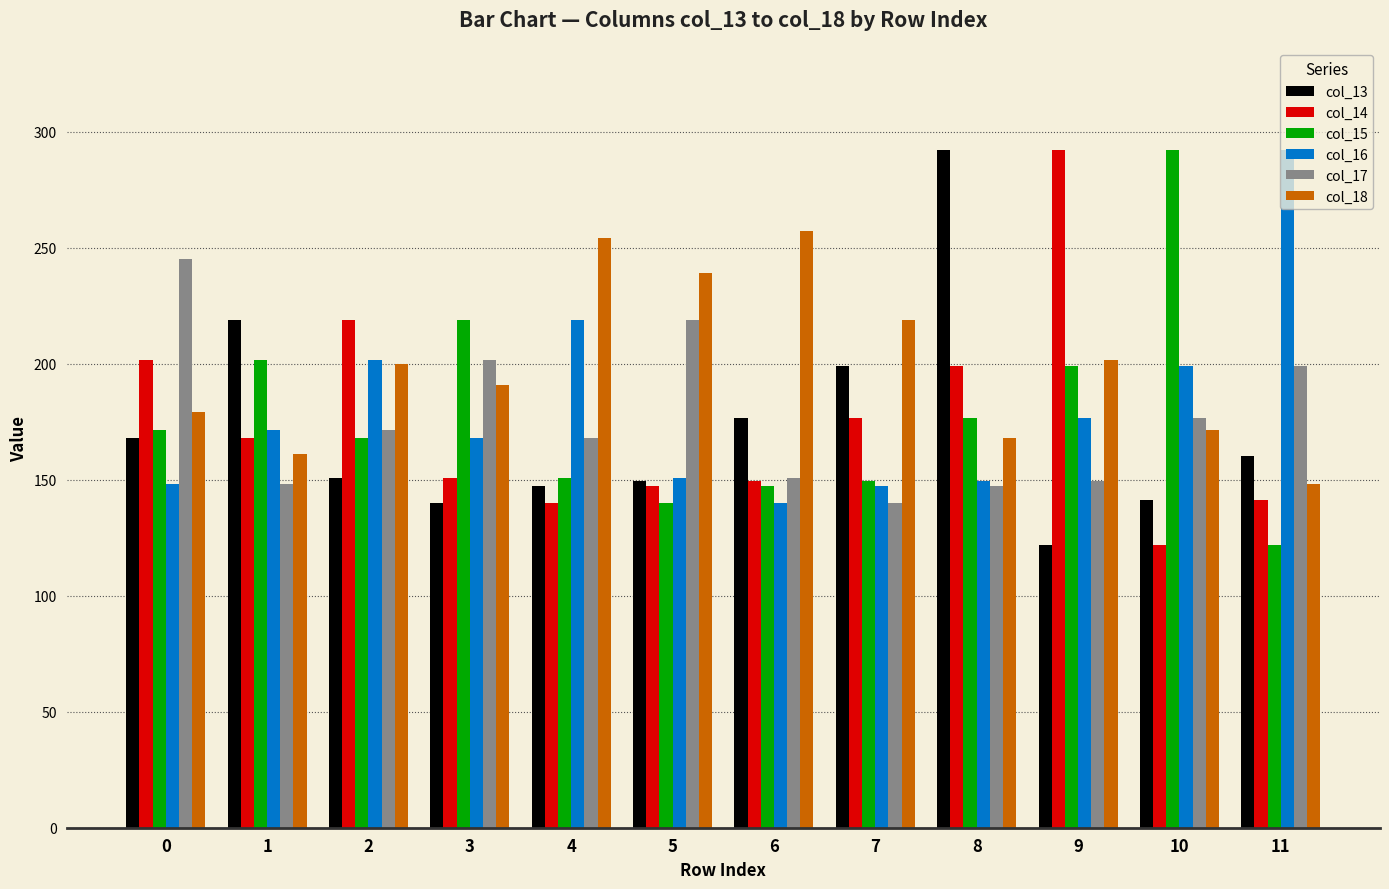

True or false: col_15 has a value of 39.6 at 7.

False